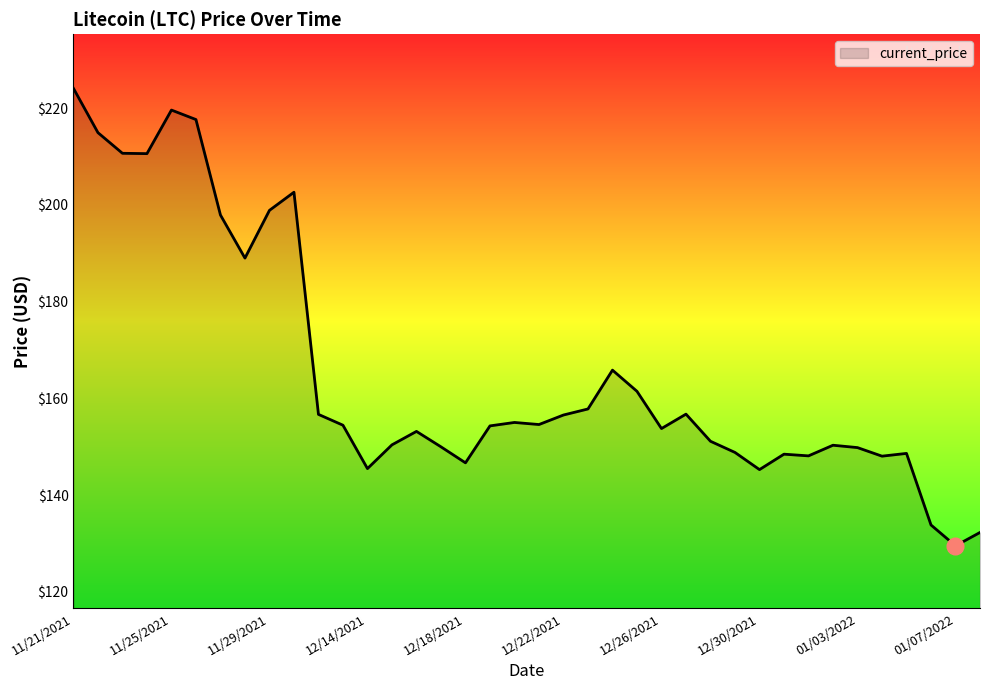

What is the difference between the maximum and second lowest values?

91.8